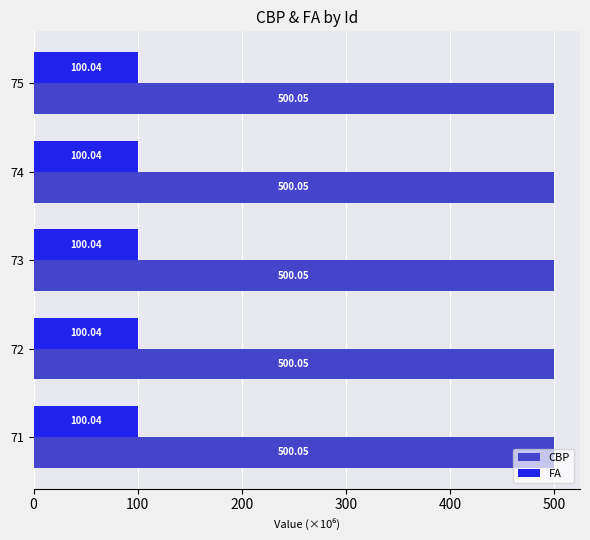

At 73, list the series in order from smallest to largest.

FA, CBP